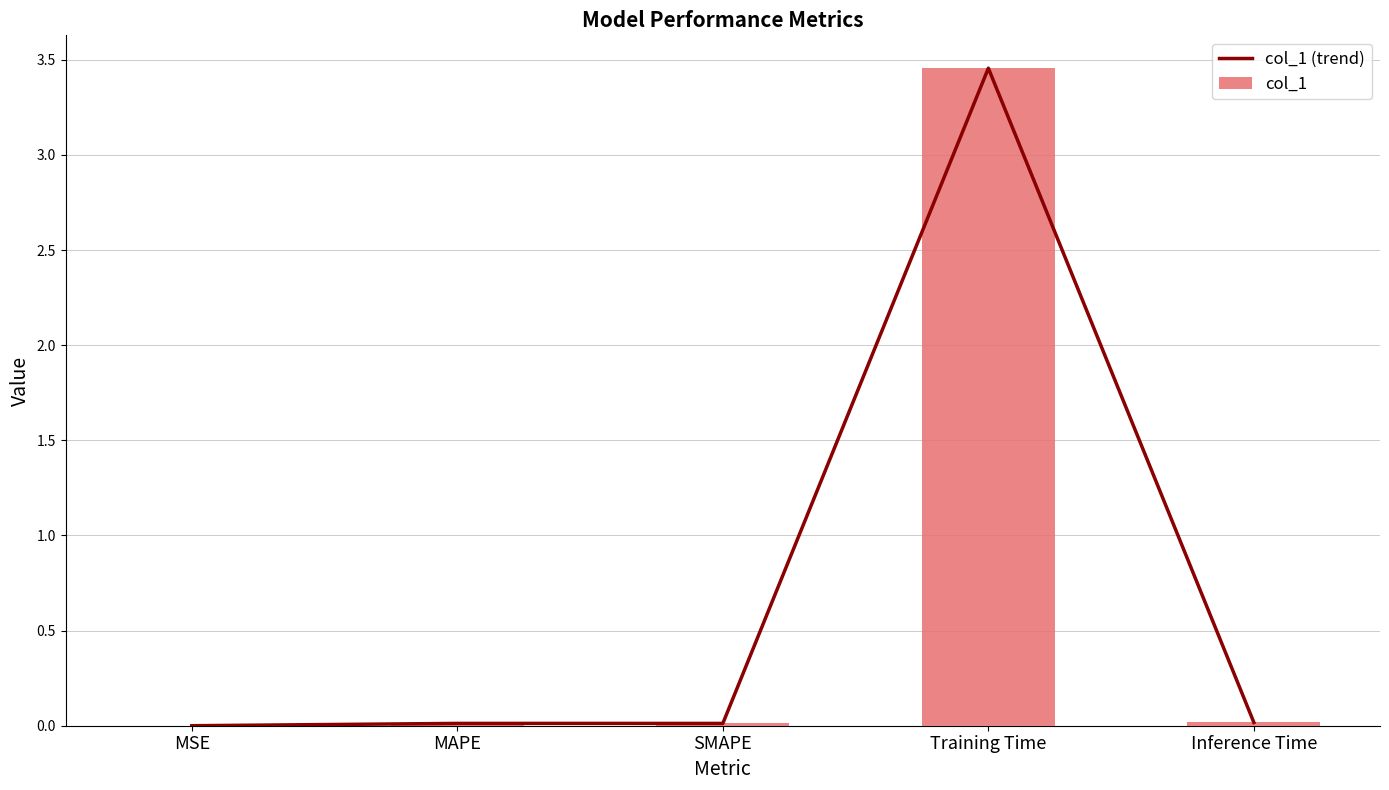

Which category has the lowest value in the col_1 (trend) series?

MSE